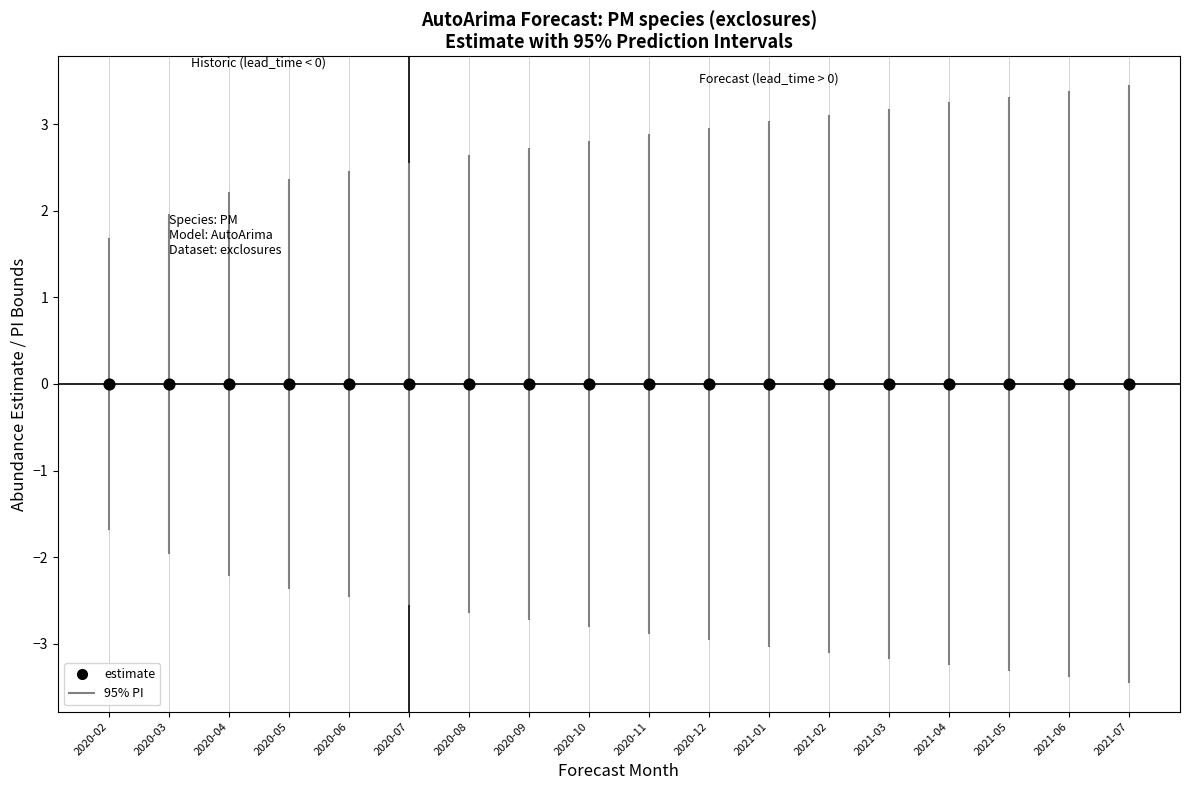

What is the range of X values (max minus min)?

17.0